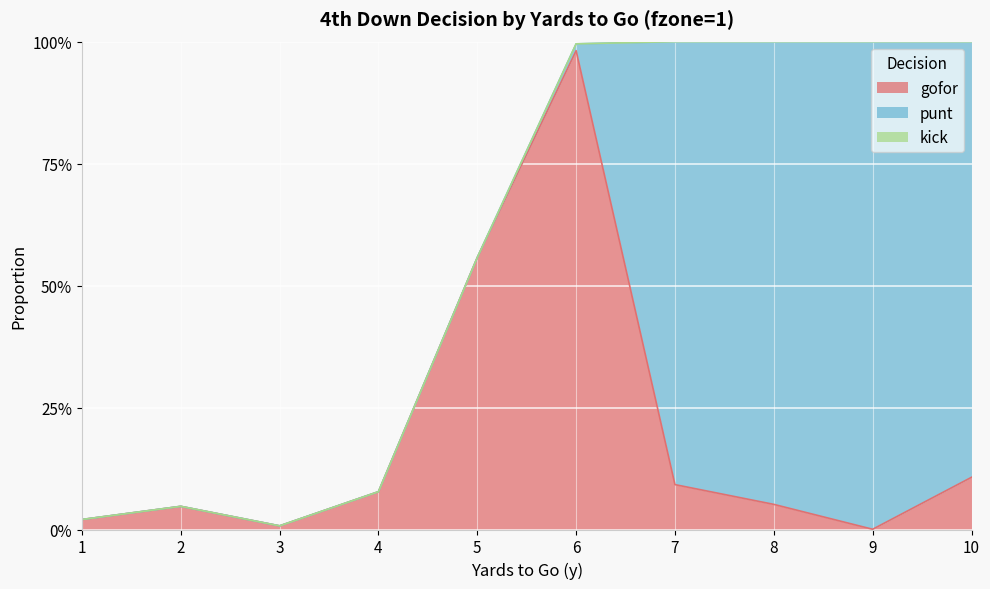

What is the sum of all punt values?

3.8